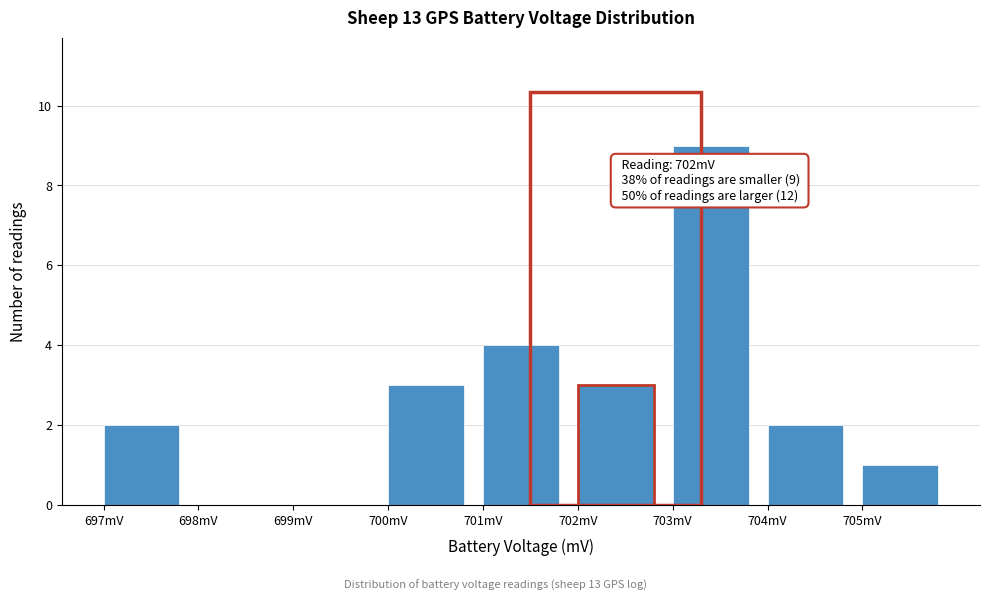

Which range on the x-axis has the tallest bar?

703 to 704